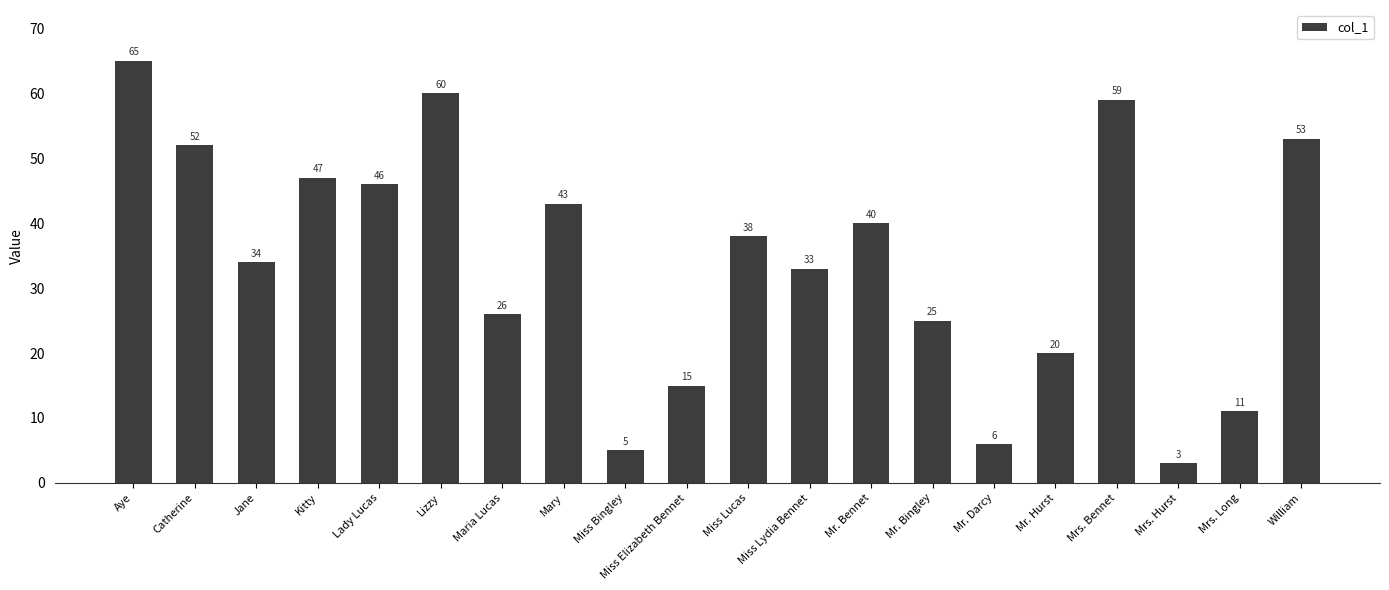

The chart shows a value of 85 at William. True or false?

False